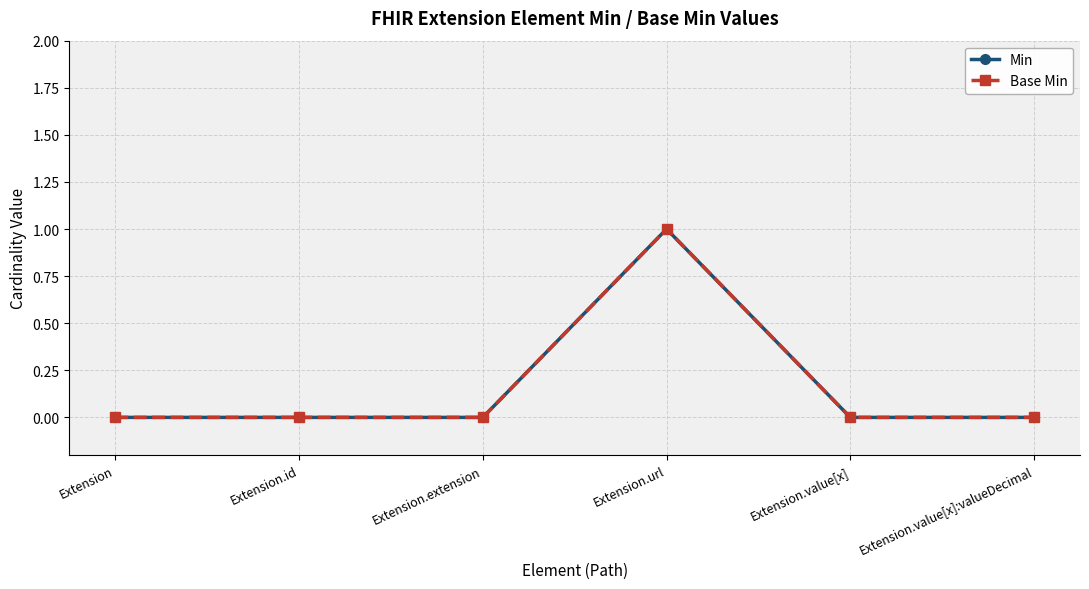

In Min, how many points are higher than both neighbors (excluding endpoints)?

1